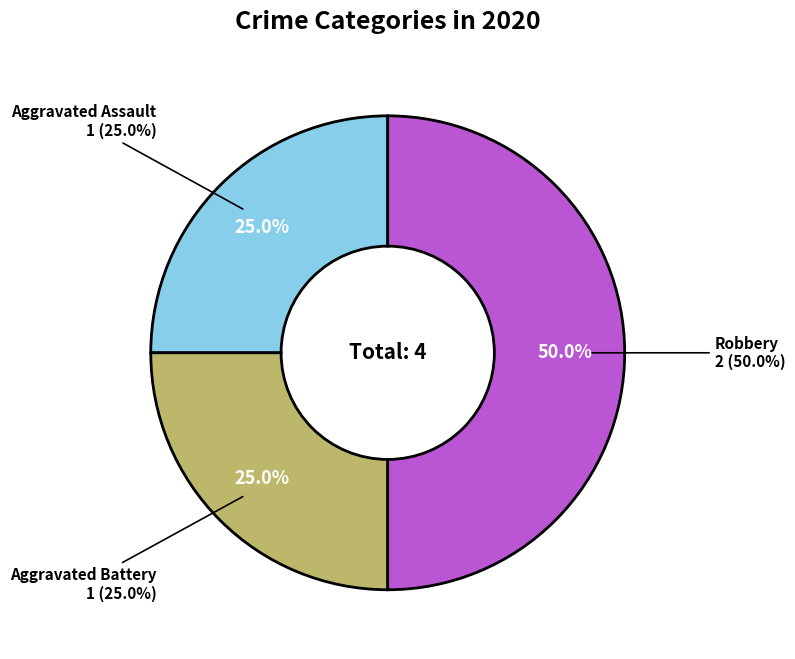

Does Robbery represent more than half of the total?

No